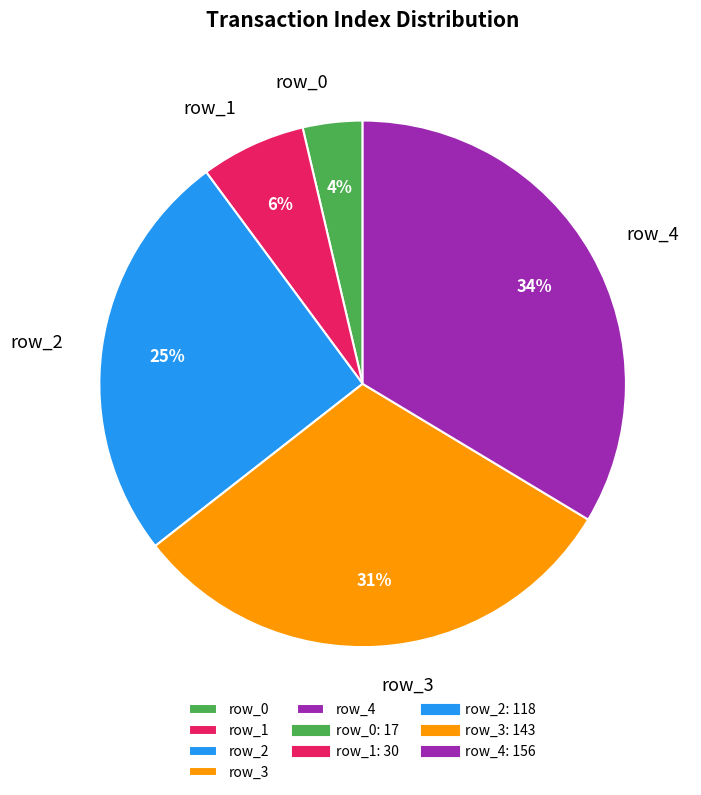

Which slice is the smallest?

row_0